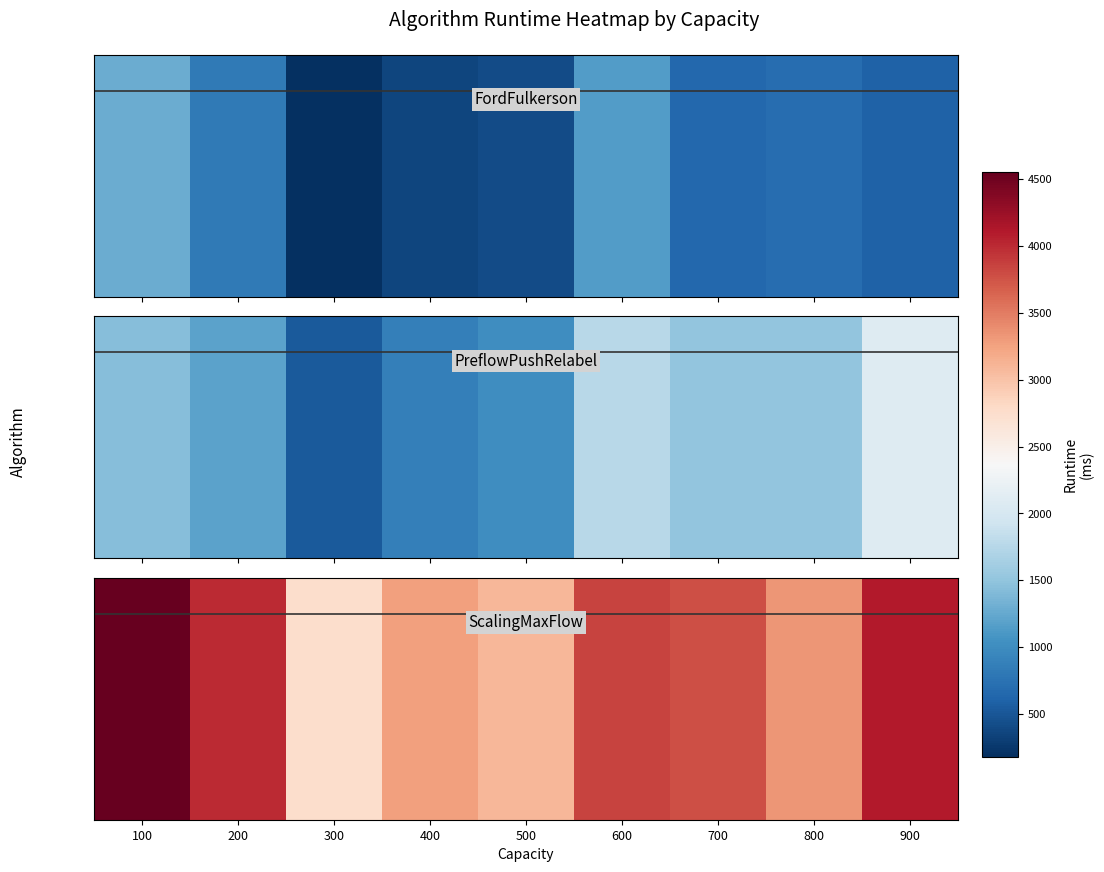

Count the number of categories in the chart.

9